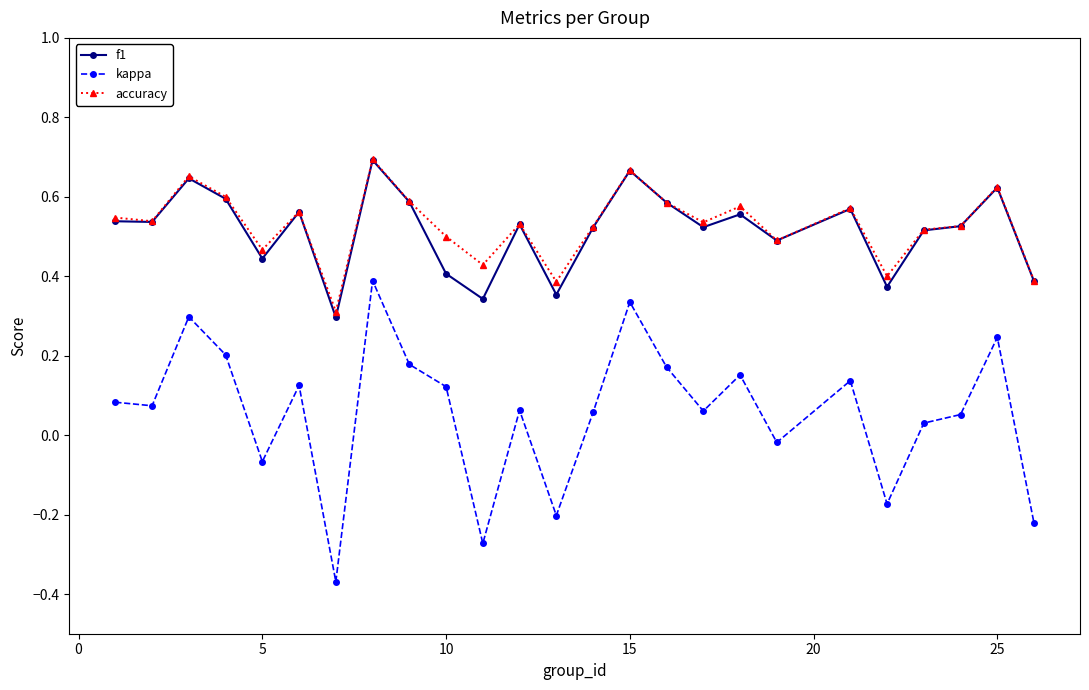

How many f1 values are between 0 and 1?

25